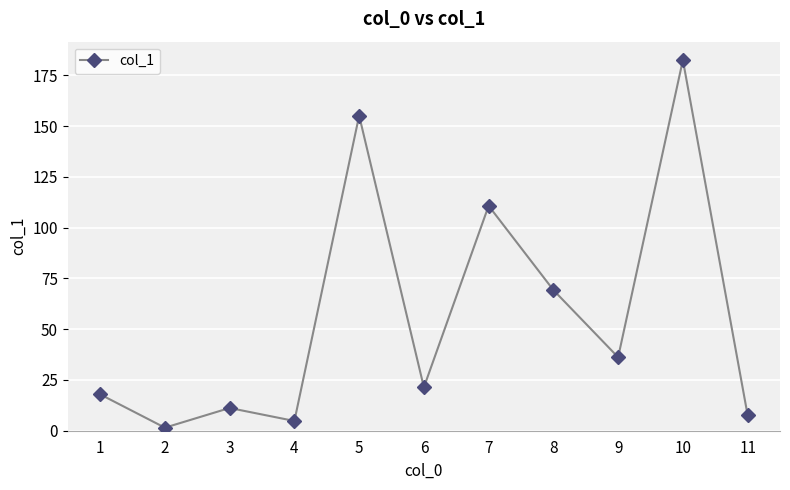

Where is the first local minimum?

2